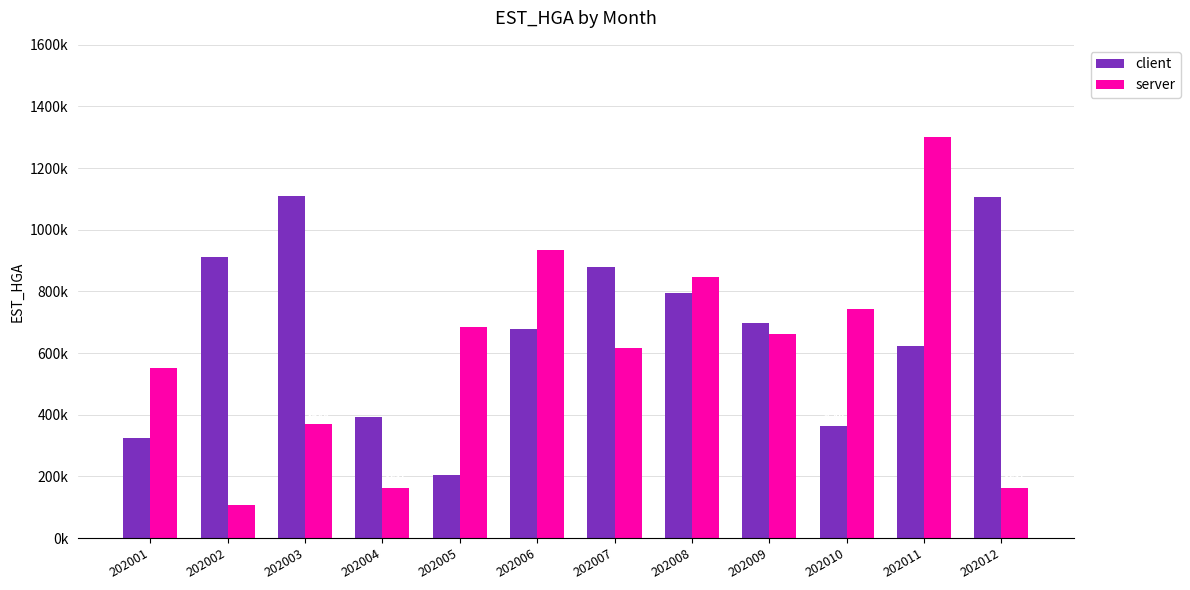

True or false: client has a value of 547479 at 202010.

False